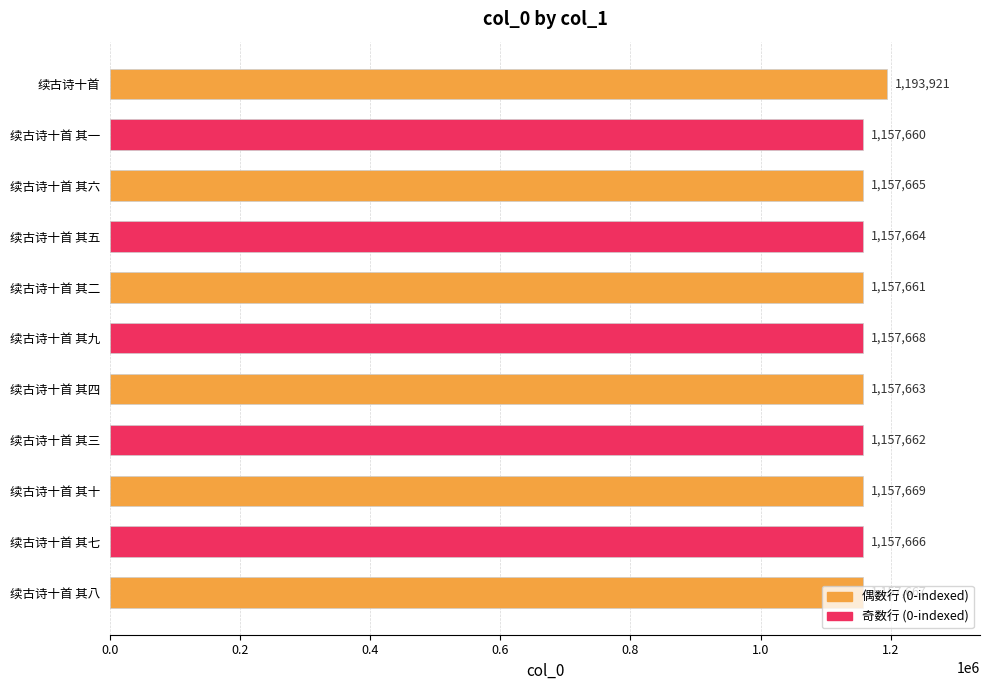

How many data points does each series have?

11